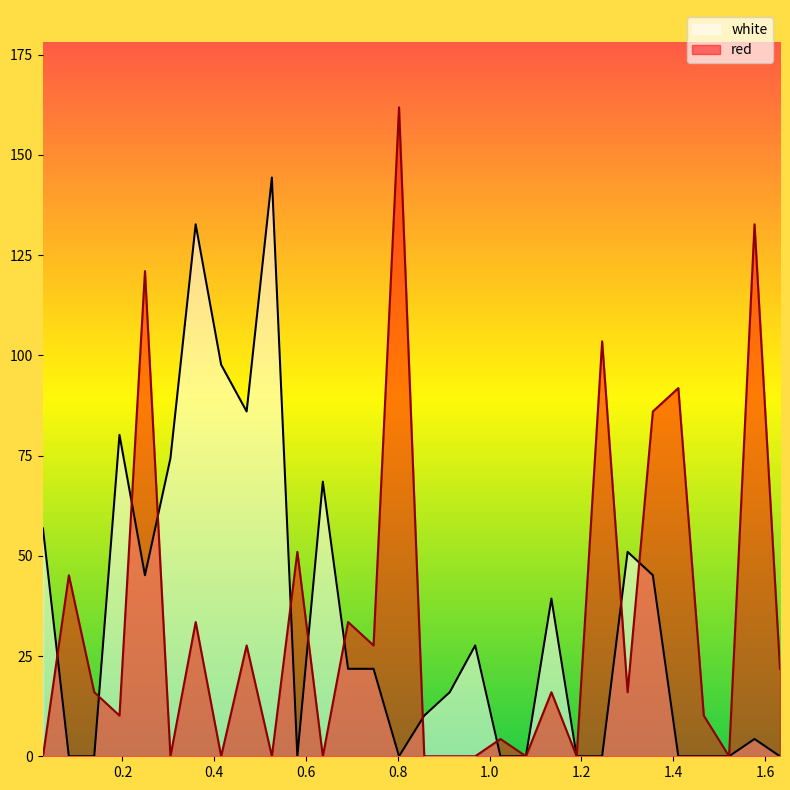

True or false: red and white cross at least once.

True